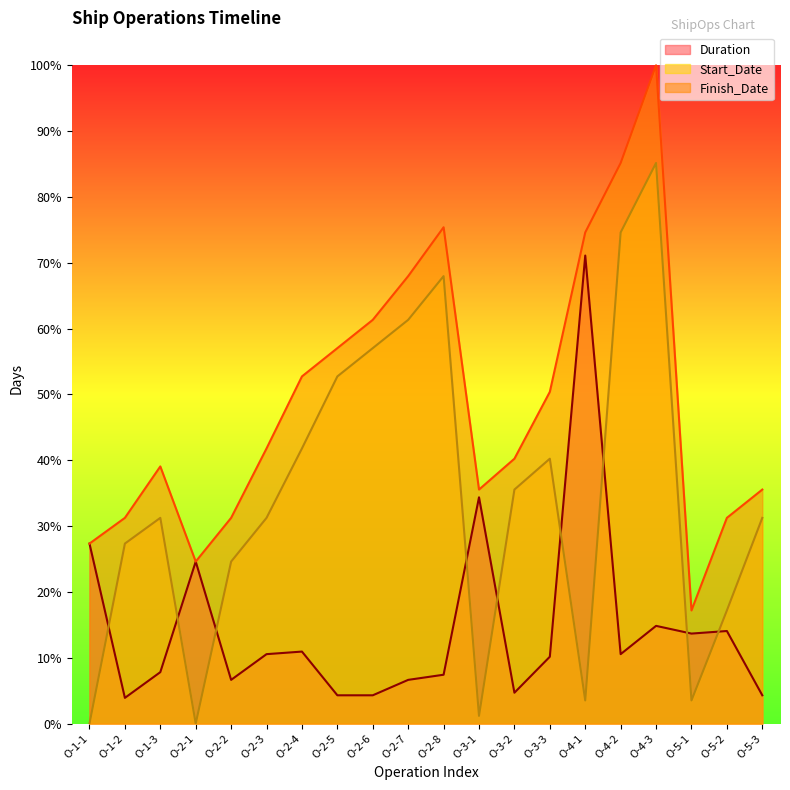

Which series has the largest total across all categories?

Finish_Date